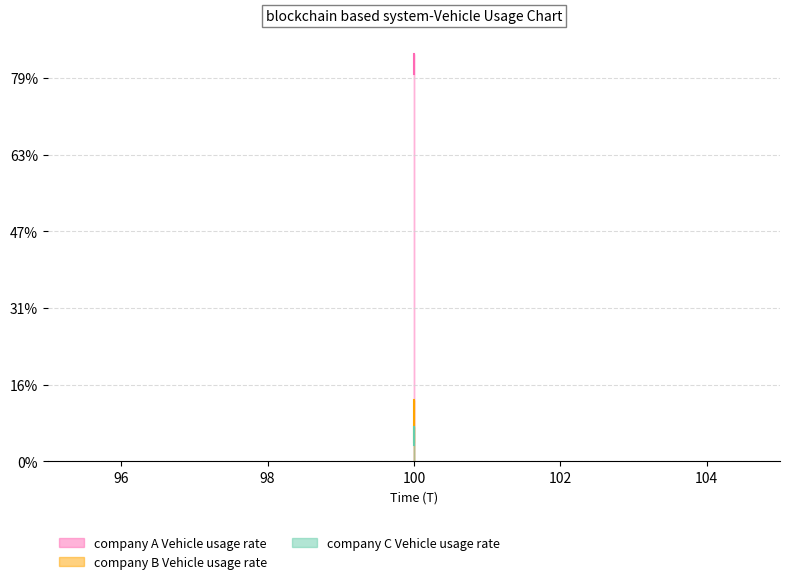

Is it true that company A Vehicle usage rate equals 10.6 at 100?

True